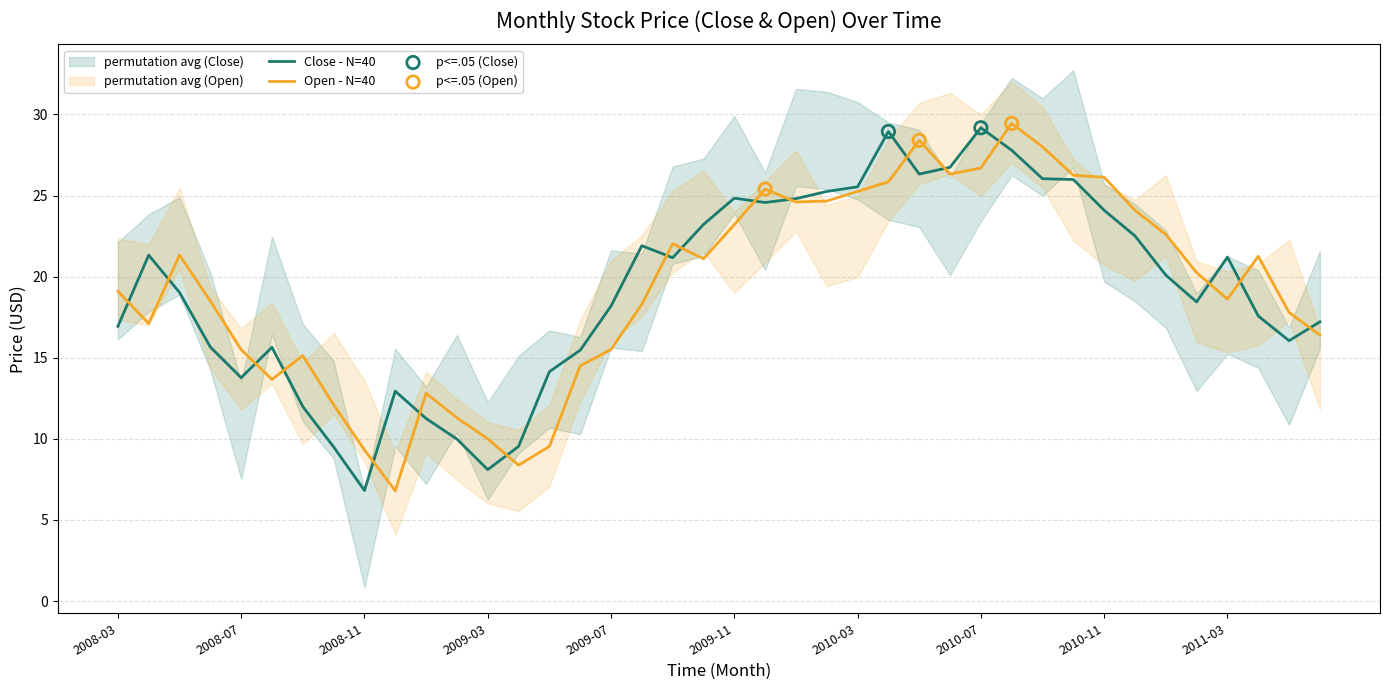

At how many categories does at least one series exceed 7?

40